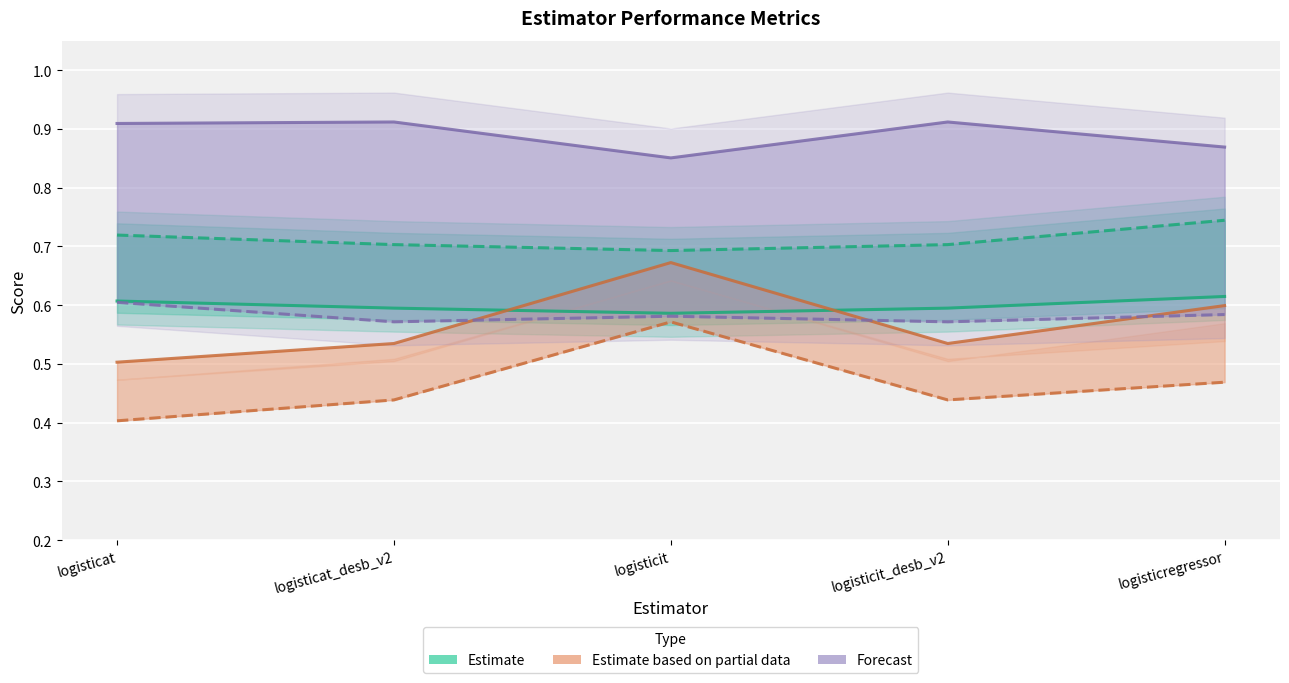

The train_MAE series shows 0.1 at logisticit_desb_v2. True or false?

False